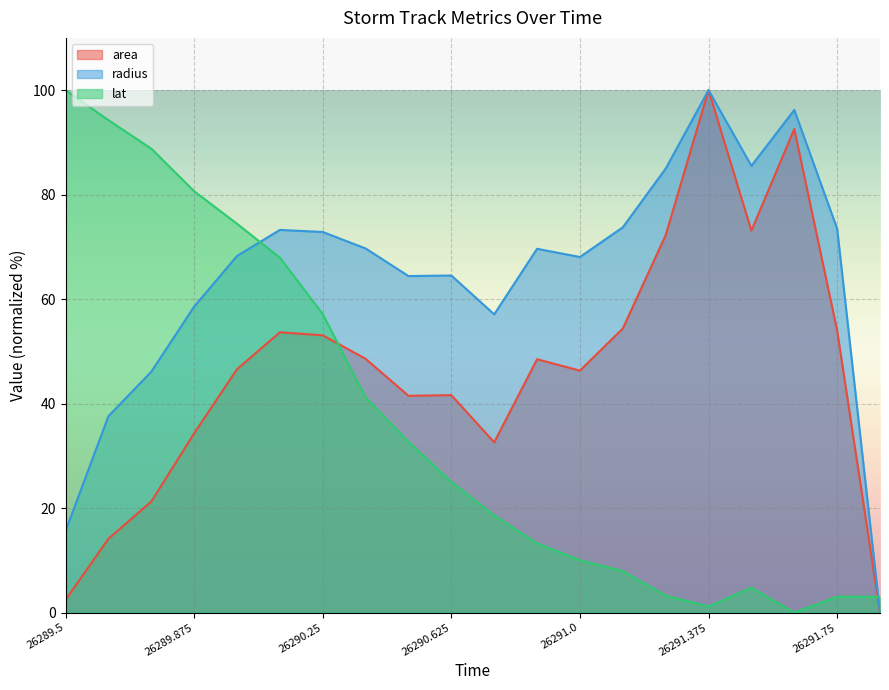

At which category does lat reach its first local valley?

26291.375